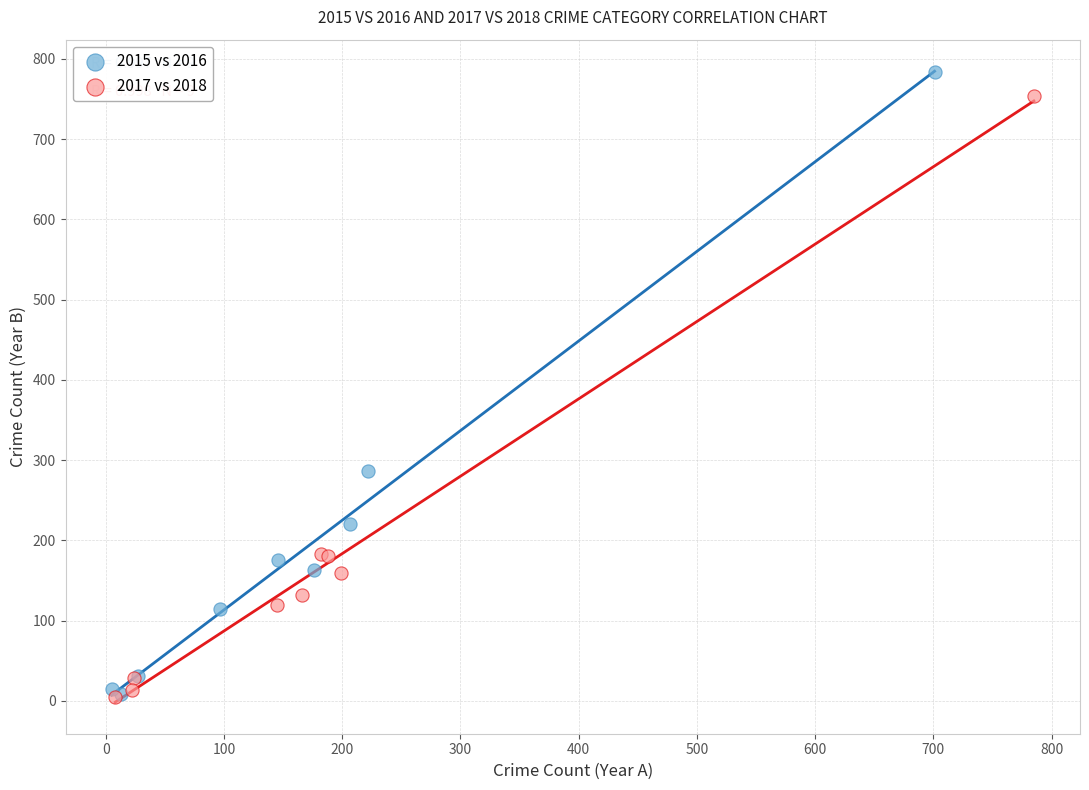

Which series has the largest Y range (max minus min)?

2015 vs 2016